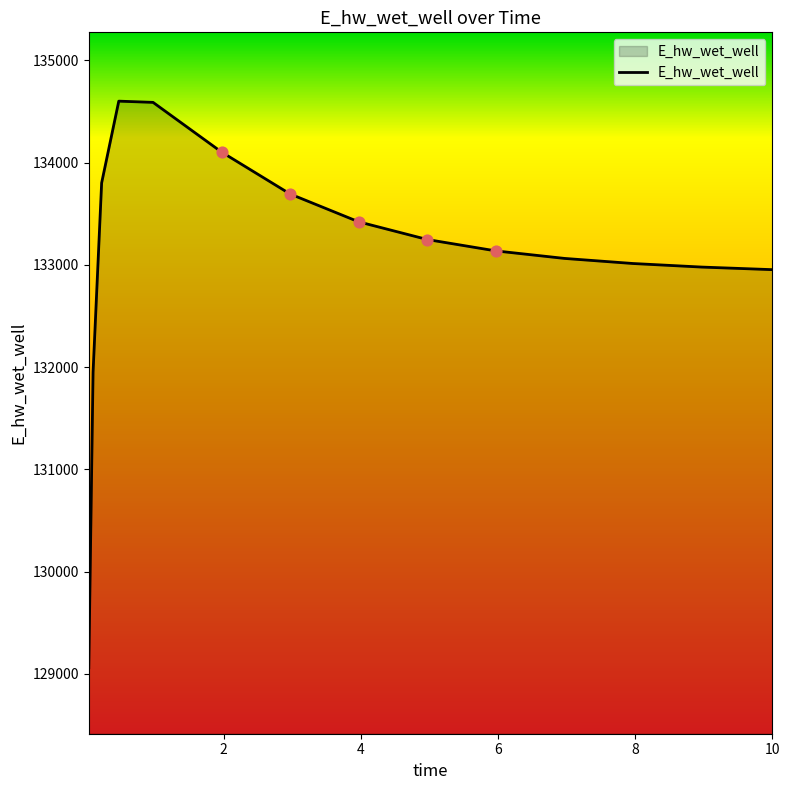

What is the greatest value displayed?

134601.6